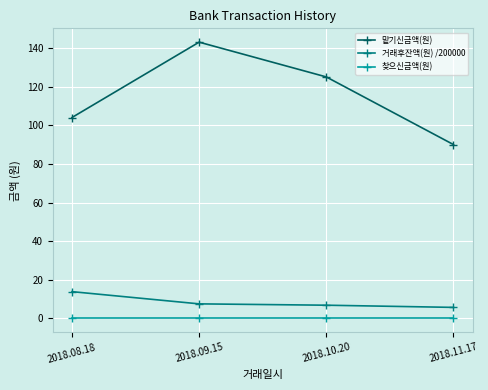

Reading left to right, extract all data points from this chart.

맡기신금액(원): 104.0	143.0	125.0	90.0
거래후잔액(원) /200000: 13.9	7.6	6.9	5.7
찾으신금액(원): 0.0	0.0	0.0	0.0